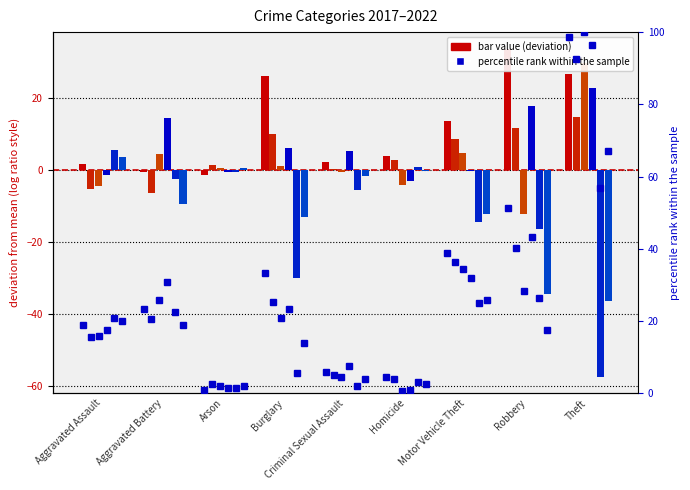

What is the sum of the 2018 values at Aggravated Assault and Robbery?

55.7